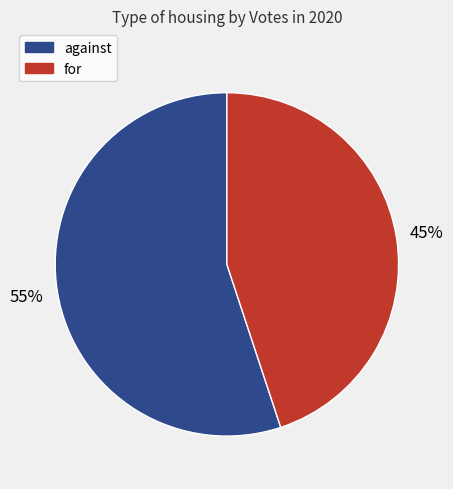

To the nearest percent, what percentage of the pie is against?

55%